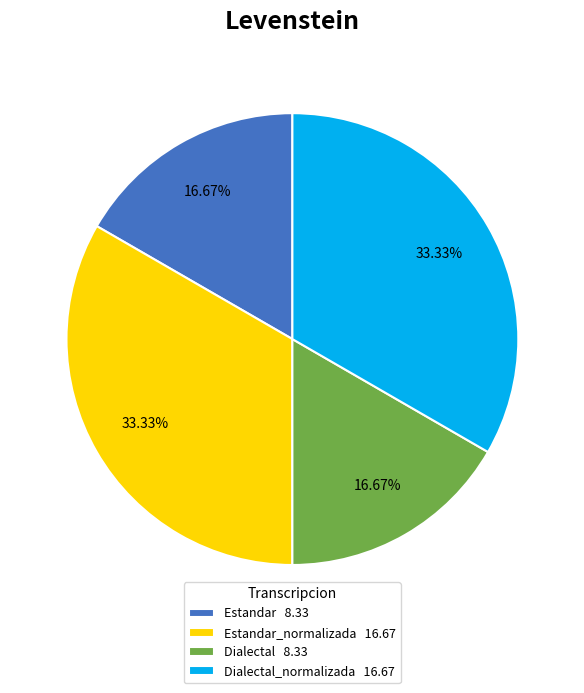

Which has a higher value, Dialectal_normalizada 16.67 or Dialectal 8.33?

Dialectal_normalizada 16.67